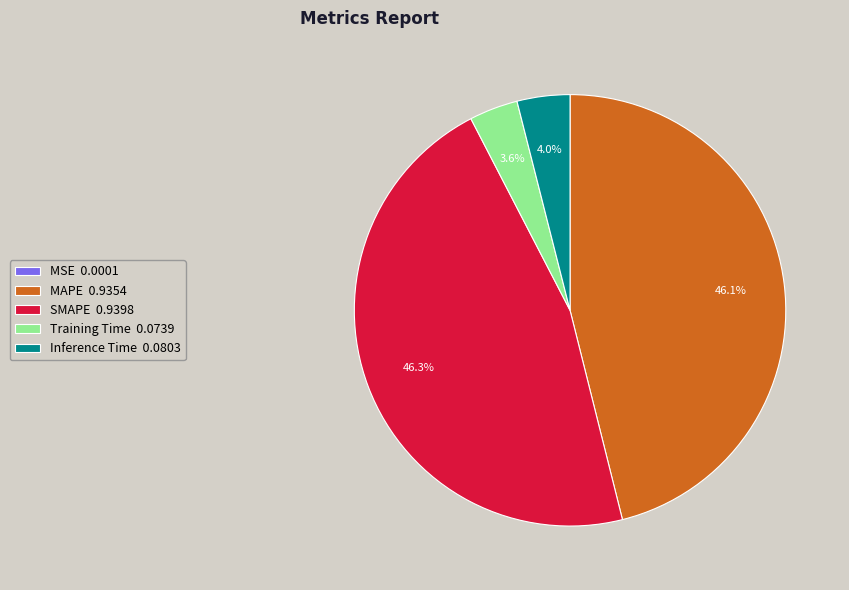

How much of the chart is everything except Inference Time?

96.0%